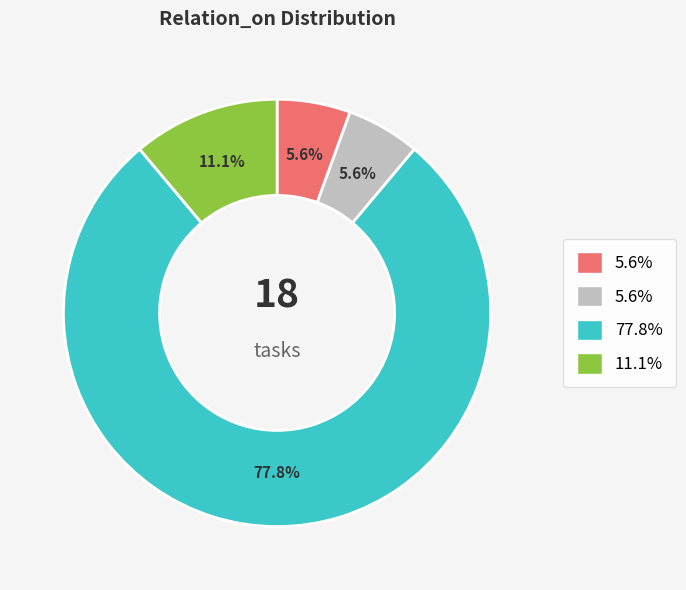

Is there a majority slice in this chart?

Yes